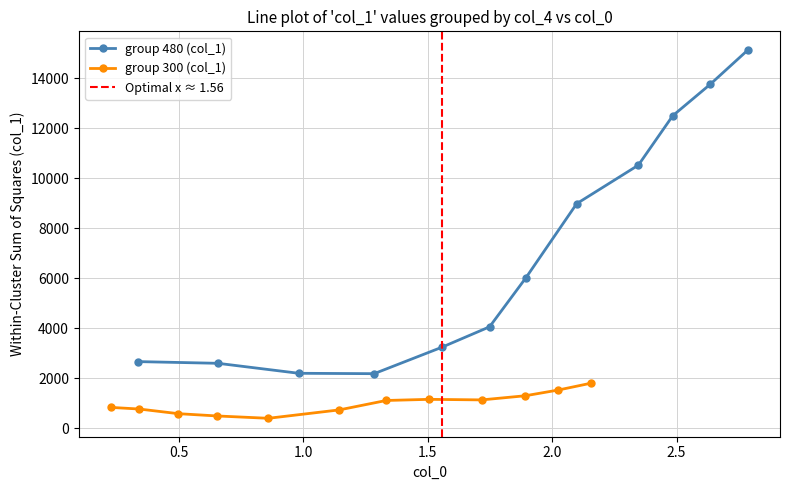

At how many categories does at least one series exceed 8195?

5